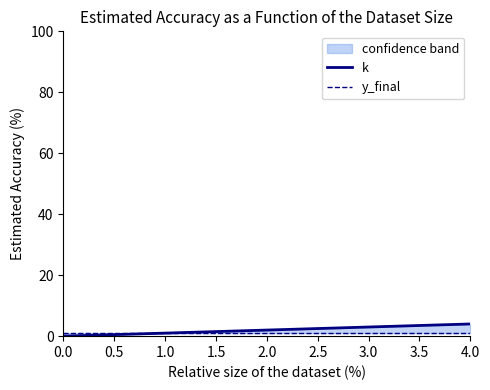

Which series has the largest range (max minus min)?

k